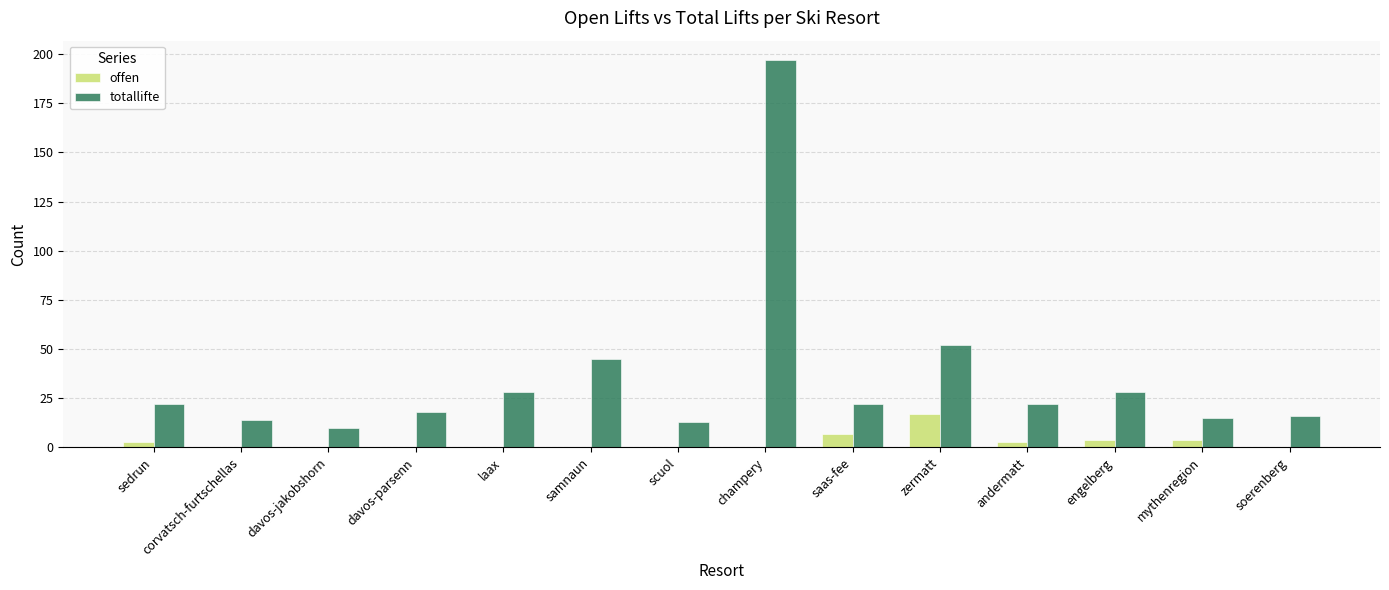

The offen series shows 11 at corvatsch-furtschellas. True or false?

False